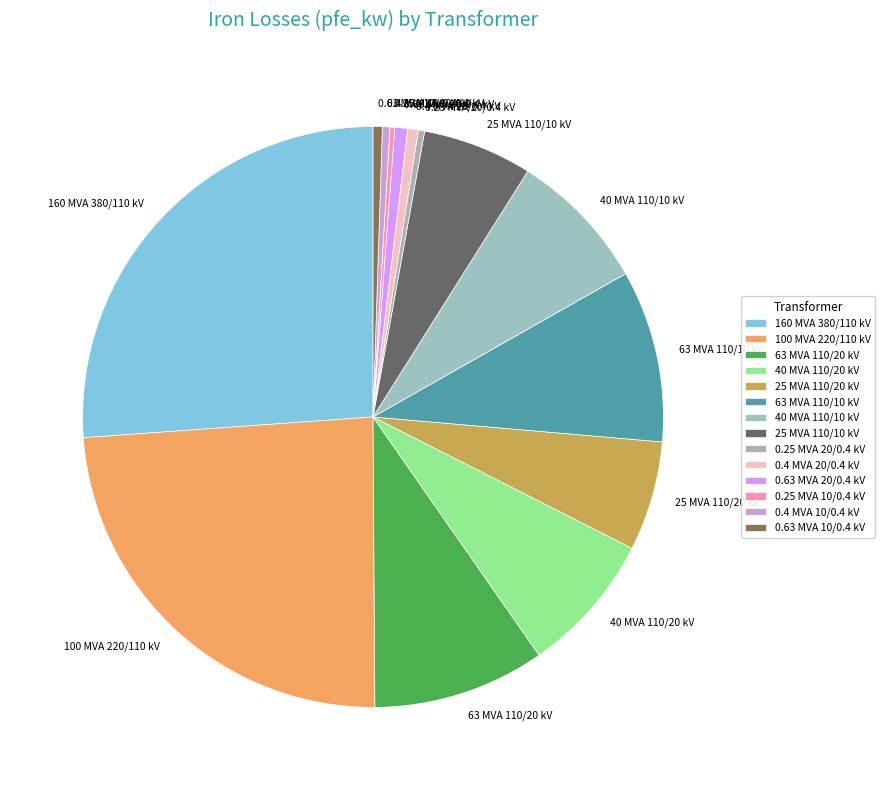

Do 160 MVA 380/110 kV and 0.4 MVA 10/0.4 kV together represent more than half of the pie?

No